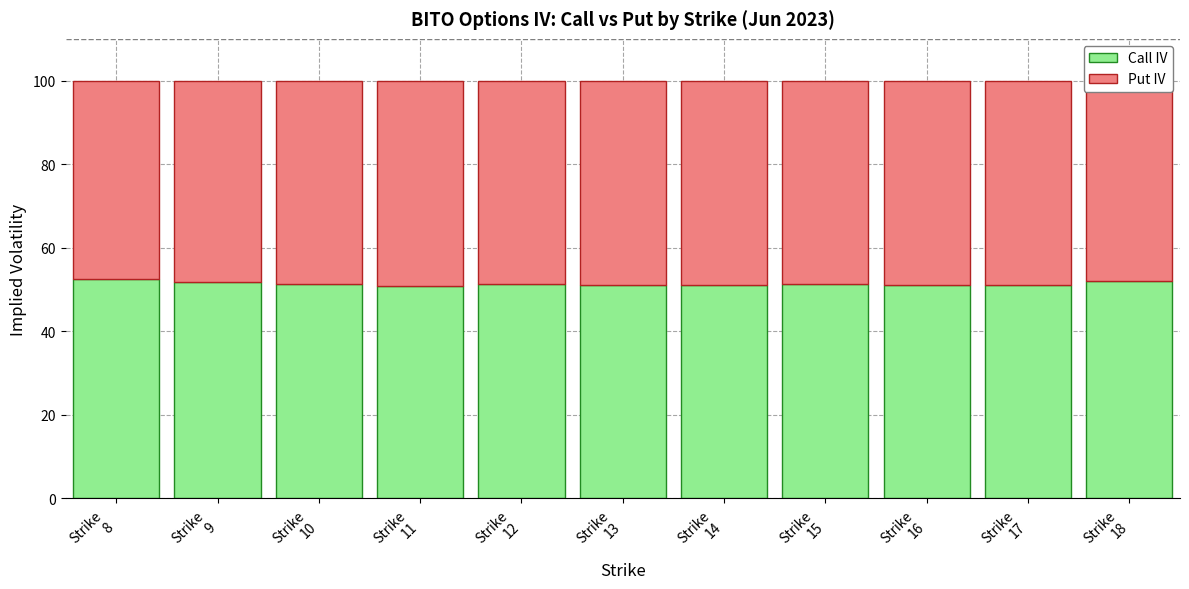

What is the lowest value of the Call IV series?

51.0